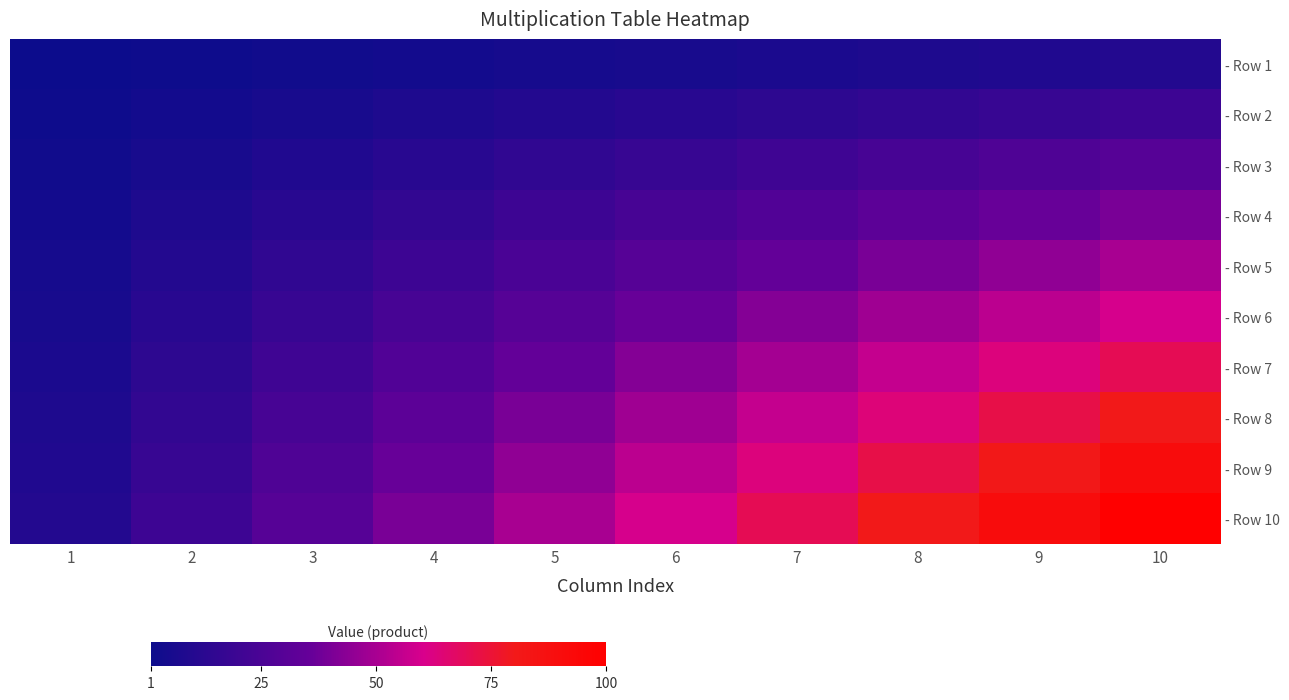

What is the sum of the - Row 5 values at 2 and 4?

30